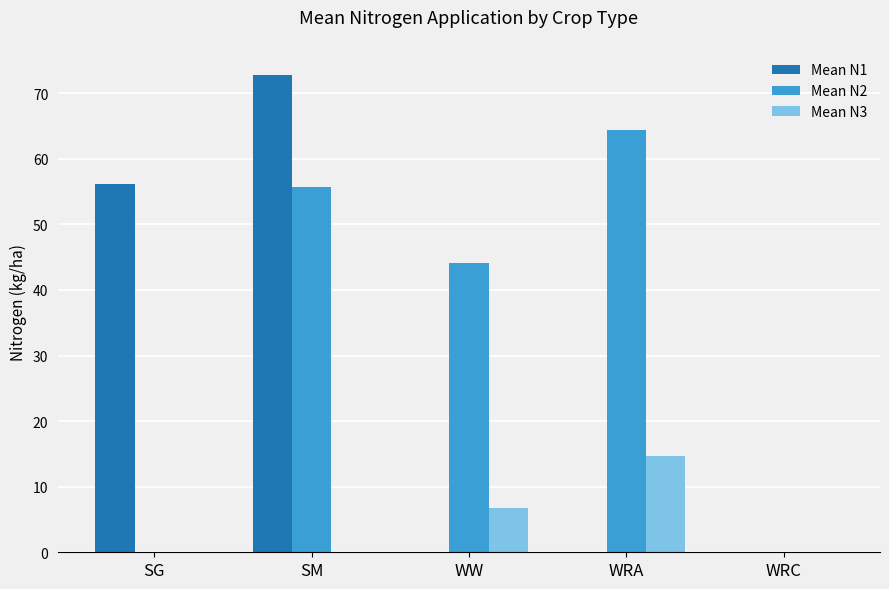

Between WW and WRA, which series saw the biggest shift?

Mean N2